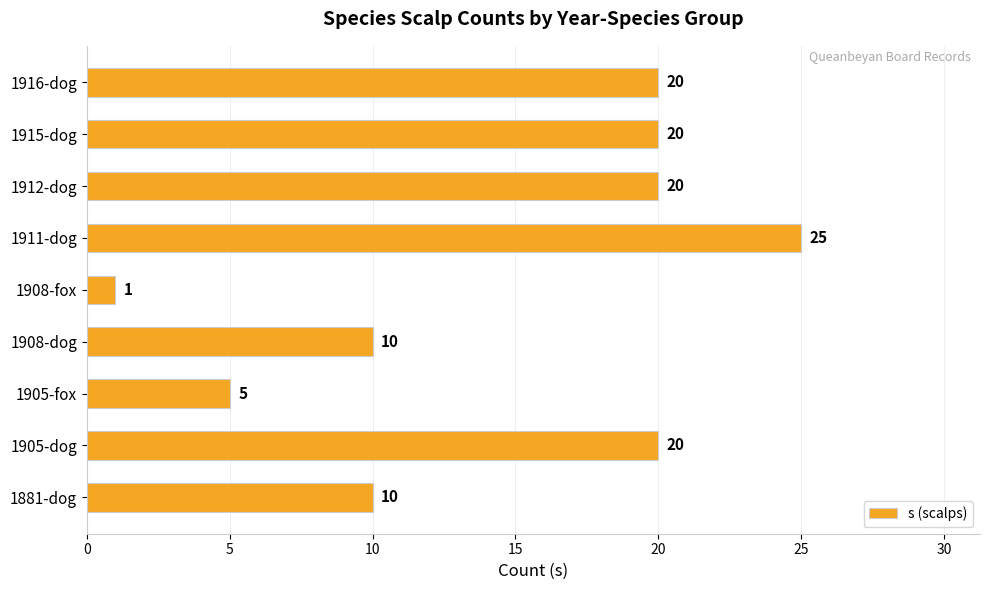

What is the difference between the second highest and minimum values?

19